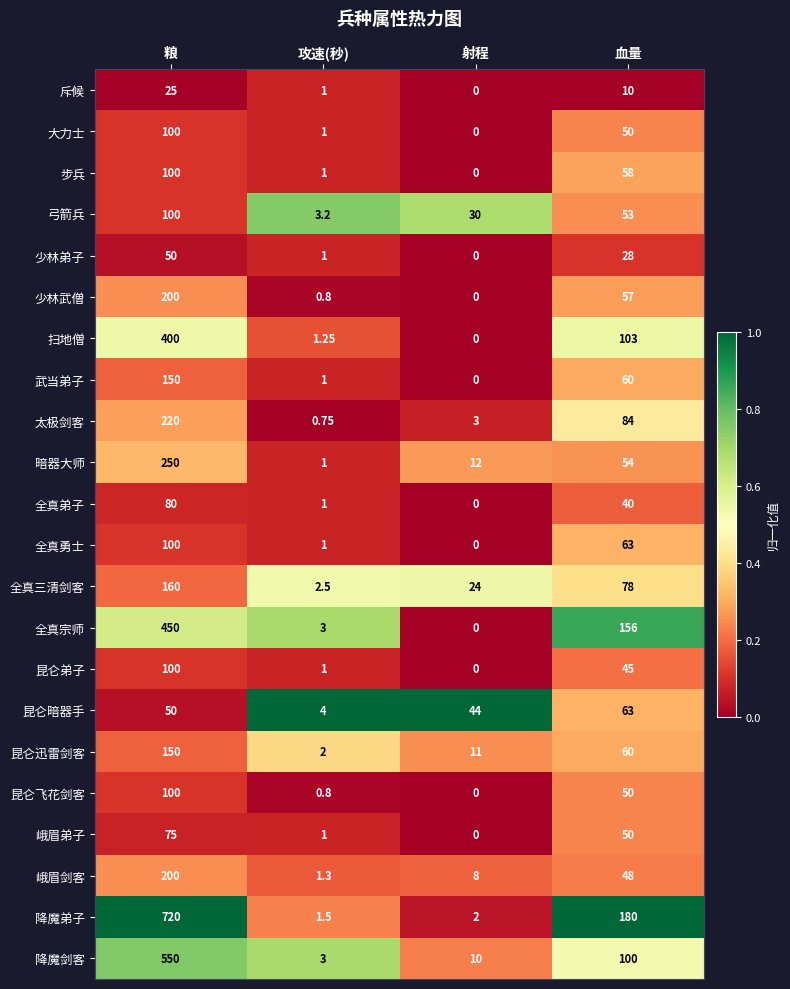

Which category has the lowest value in the 步兵 series?

射程